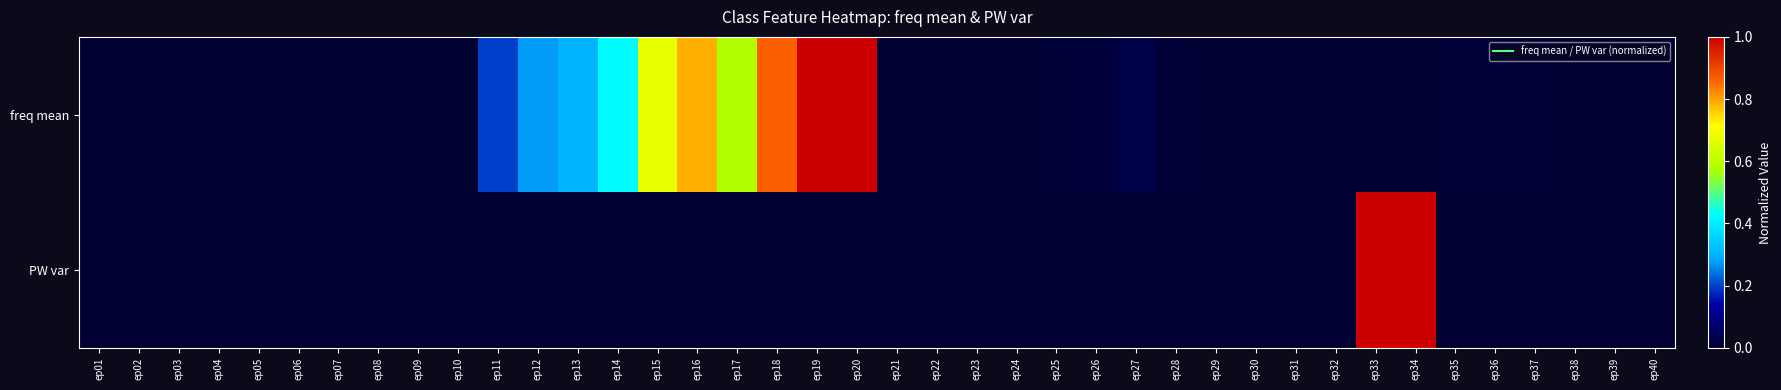

List the series in order of their overall mean, lowest first.

PW var, freq mean